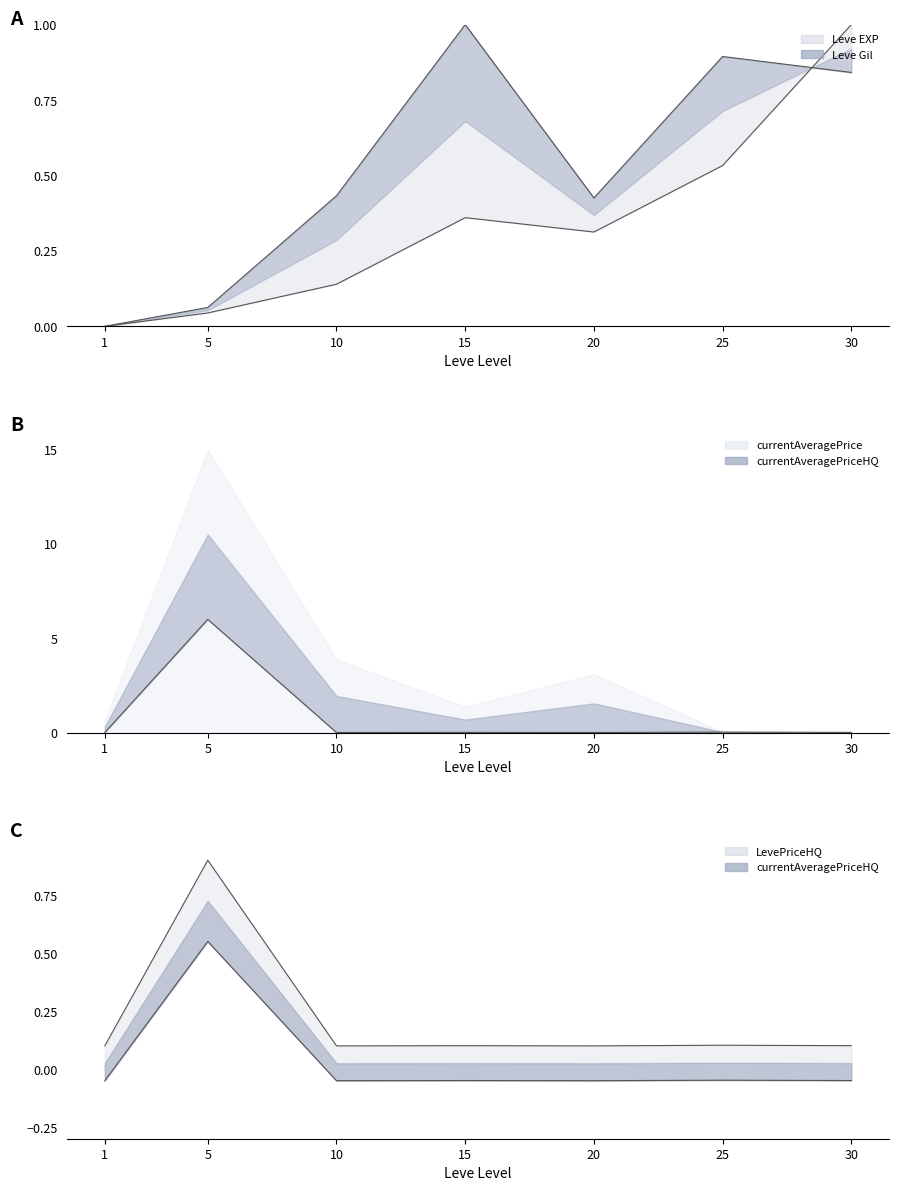

True or false: currentAveragePriceHQ and LevePriceHQ cross at least once.

False